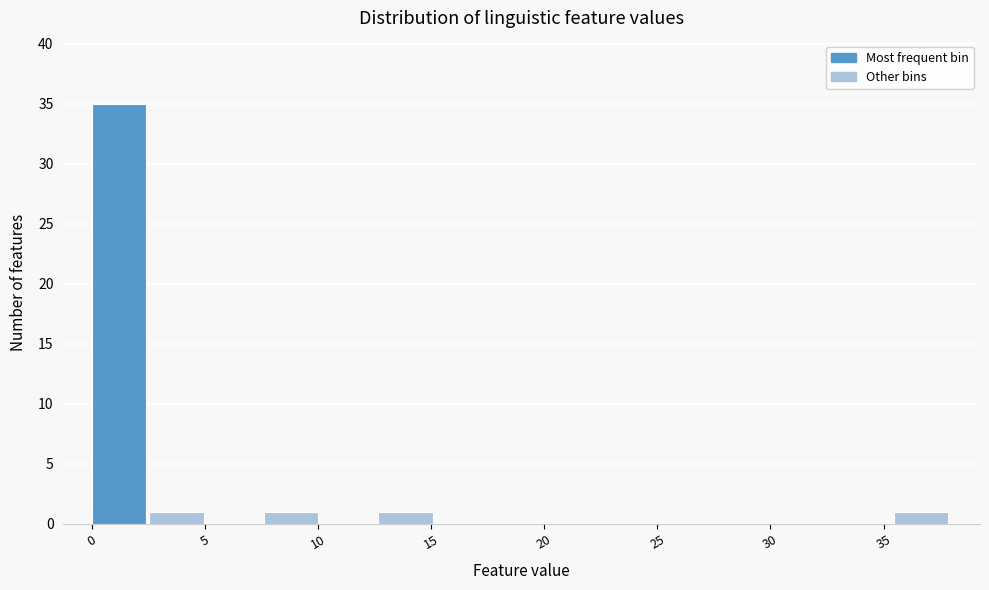

Reading left to right, list every bar in this chart as the range it spans on the x-axis followed by its height. Neither the bar edges nor the heights are printed on the chart, so give them approximately, as read against the axes.

0.0 to 2.5: 35
2.5 to 5.0: 1
5.0 to 7.5: 0
7.5 to 10.0: 1
10.0 to 12.5: 0
12.5 to 15.0: 1
15.0 to 17.5: 0
17.5 to 20.5: 0
20.5 to 23.0: 0
23.0 to 25.5: 0
25.5 to 28.0: 0
28.0 to 30.5: 0
30.5 to 33.0: 0
33.0 to 35.5: 0
35.5 to 38.0: 1